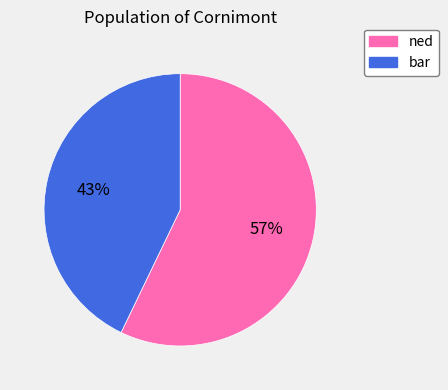

Between ned and bar, which is larger?

ned